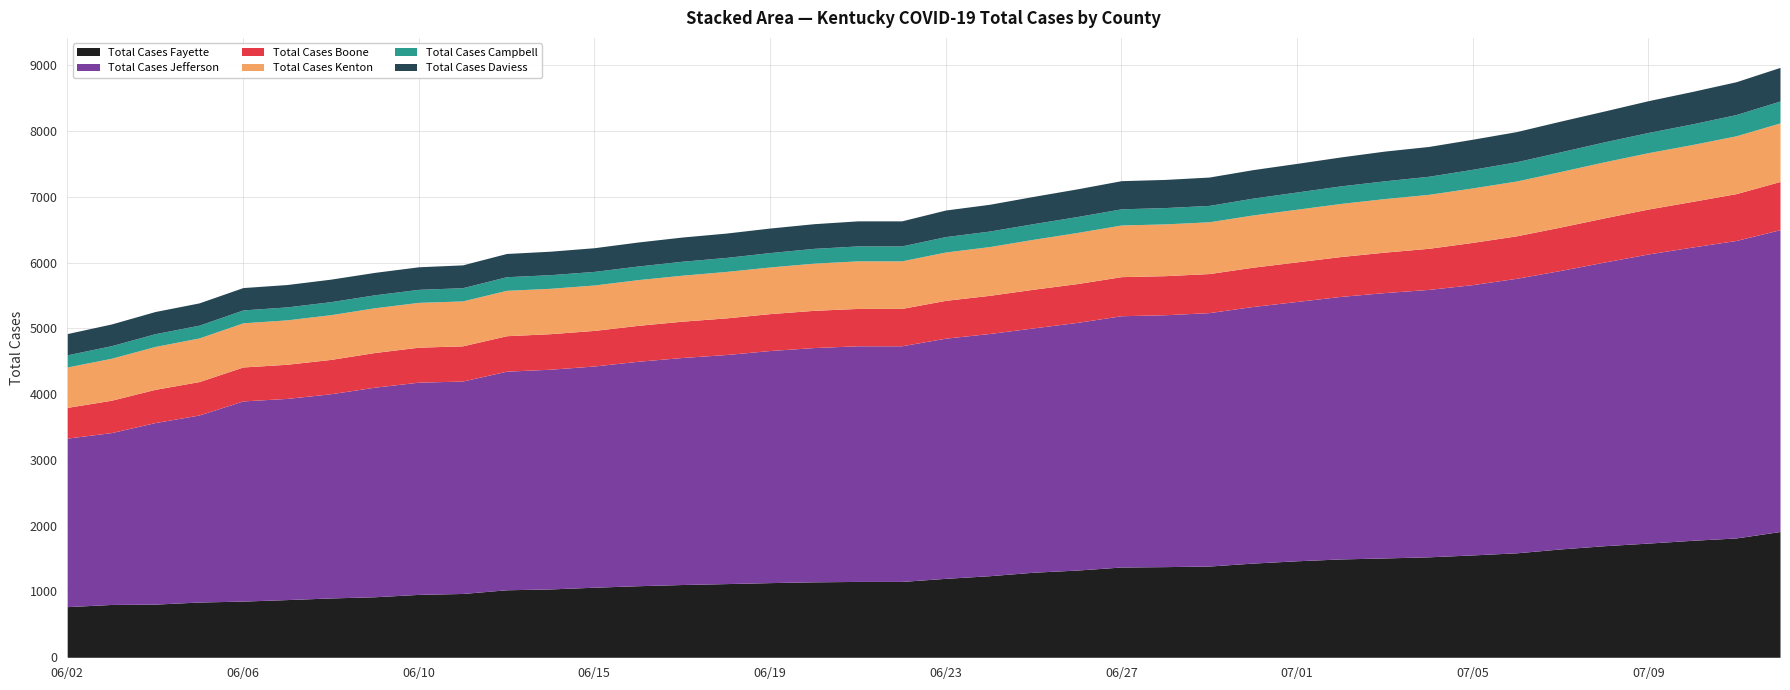

True or false: Total Cases Jefferson and Total Cases Kenton cross at least once.

False